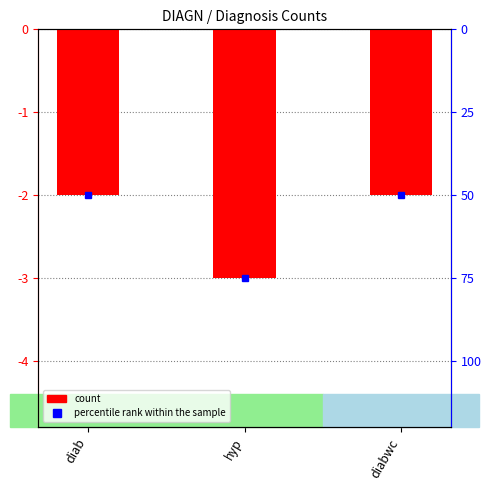

What position from the left is hyp?

2